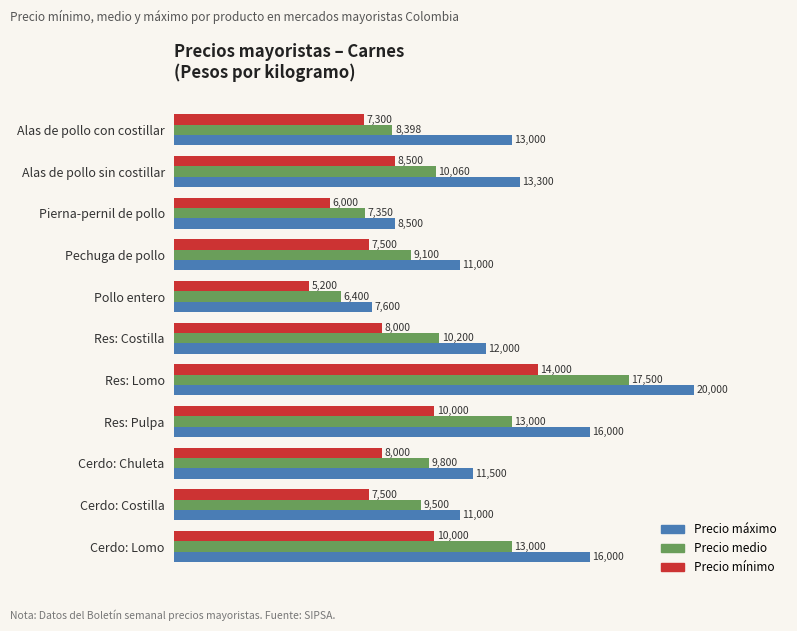

Which series has the widest spread of values?

Precio máximo